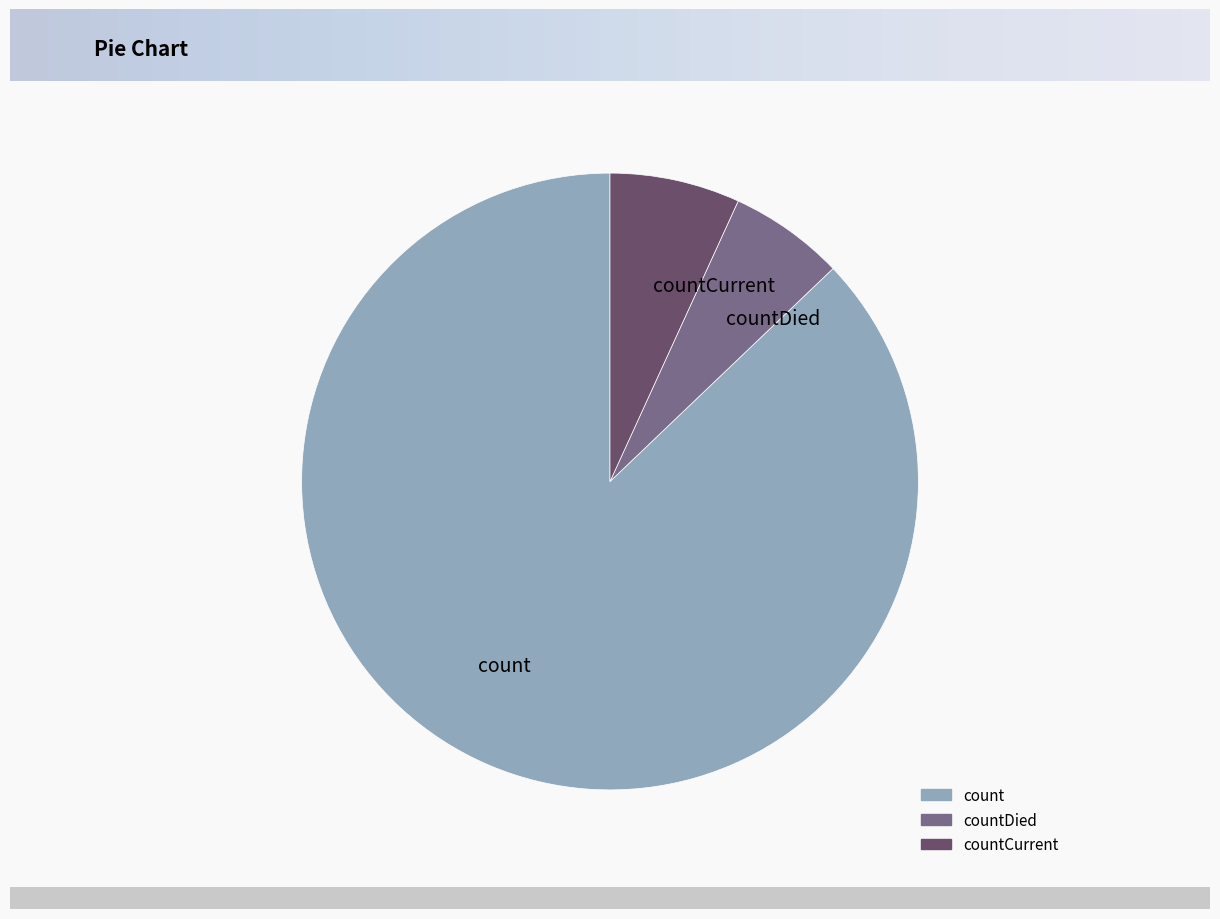

Count the number of slices in the pie.

3